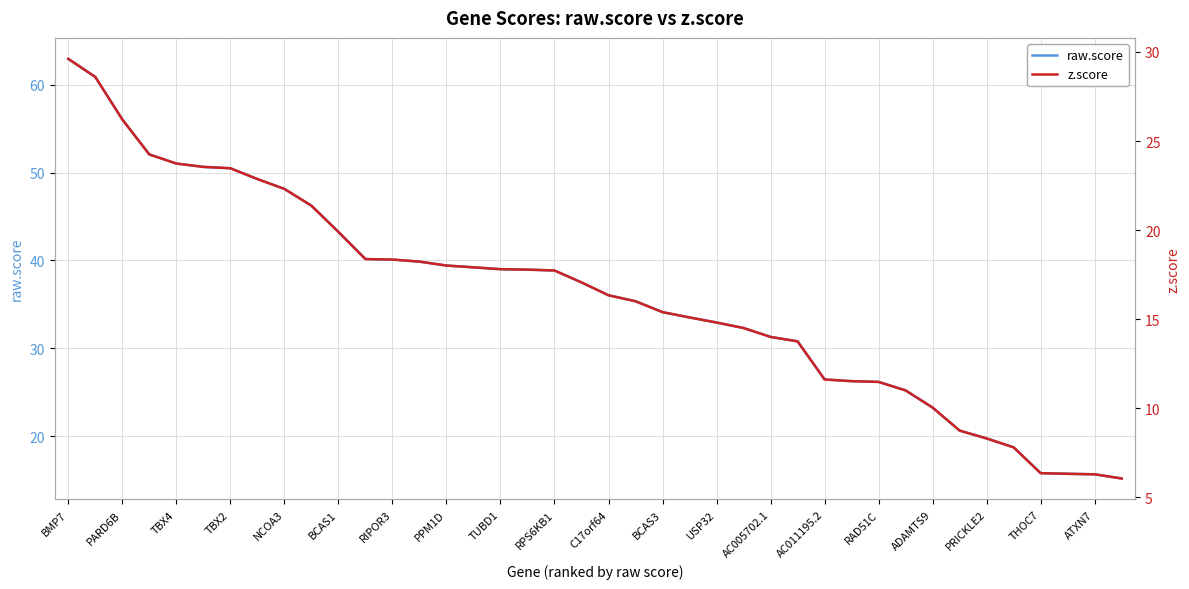

The raw.score series shows 43.2 at BCAS1. True or false?

True